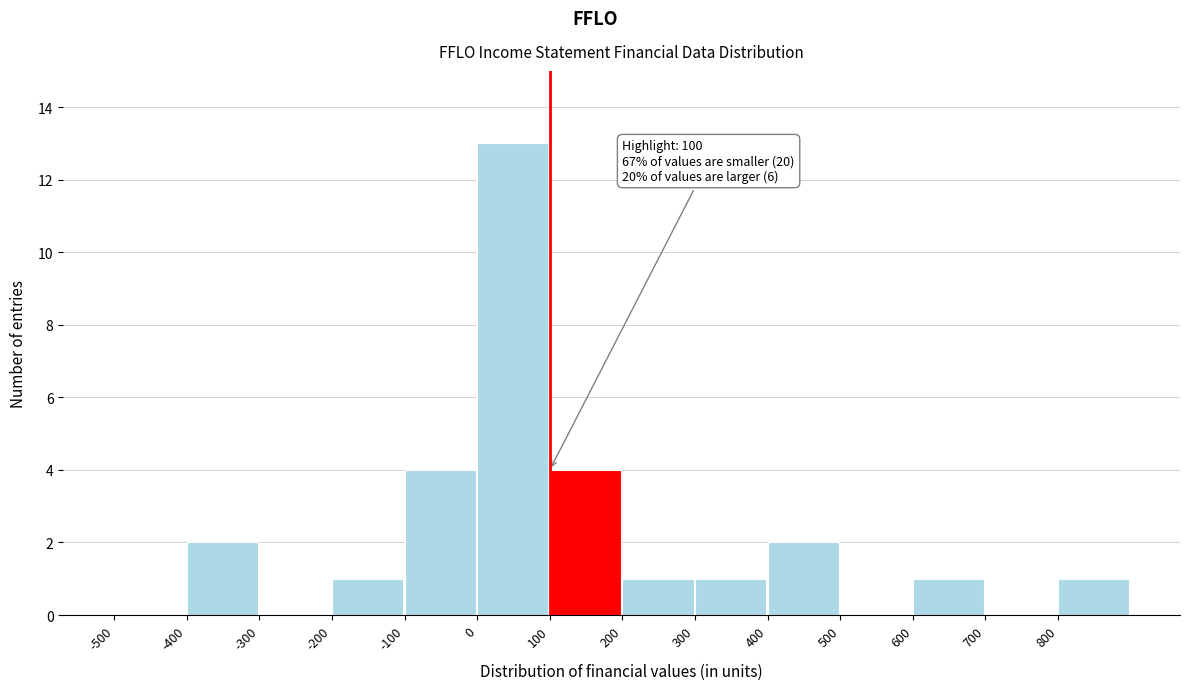

Over which range of the x-axis is the bar tallest?

0 to 100